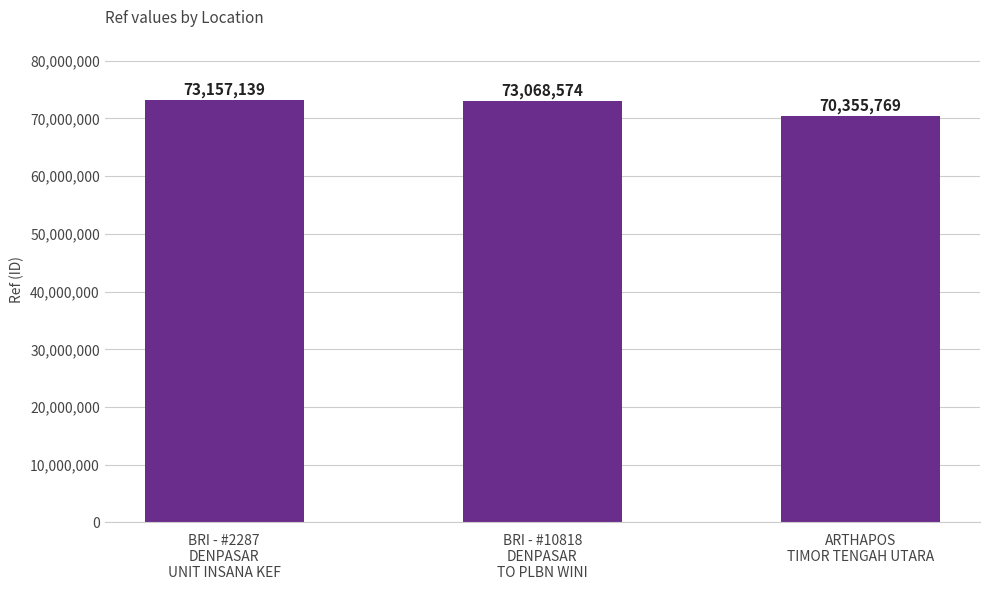

What is the difference between the values at BRI - #2287
DENPASAR
UNIT INSANA KEF and ARTHAPOS
TIMOR TENGAH UTARA?

2801370